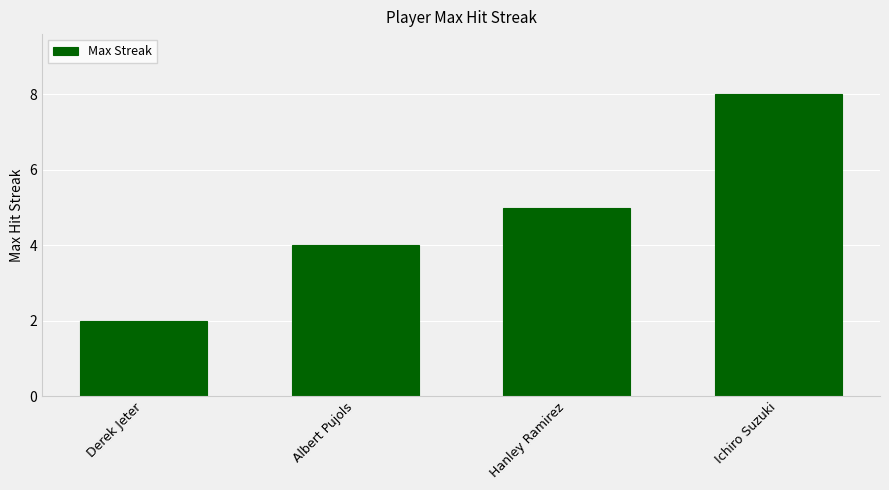

What position from the left is Hanley Ramirez?

3